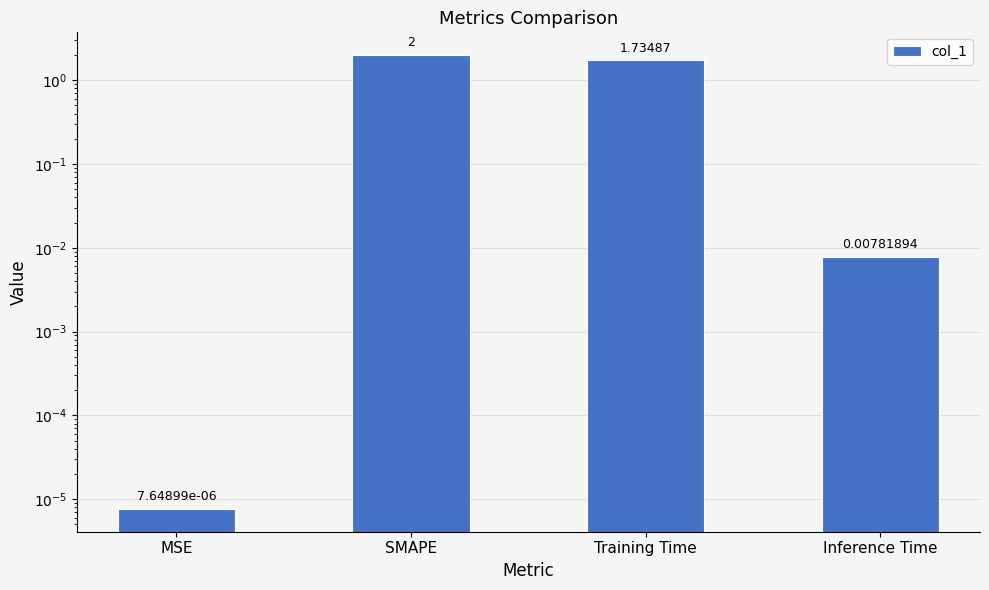

Which has a higher value, Training Time or SMAPE?

SMAPE